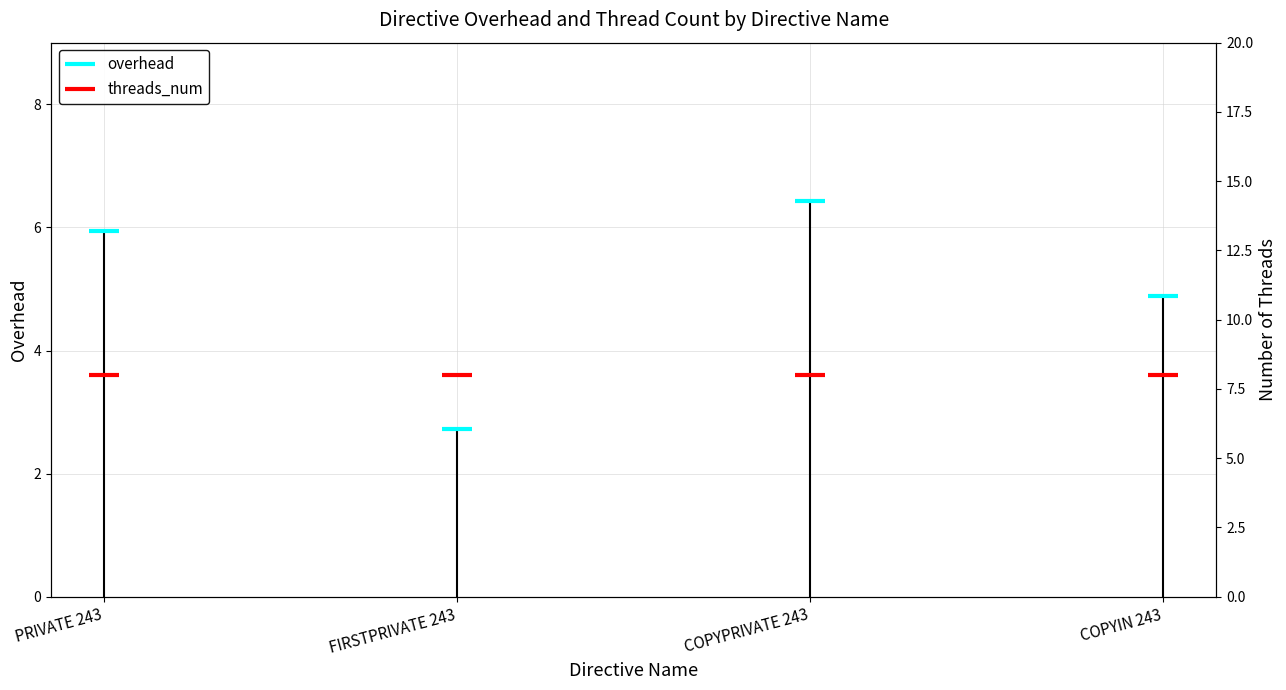

True or false: threads_num and overhead intersect in this chart.

False